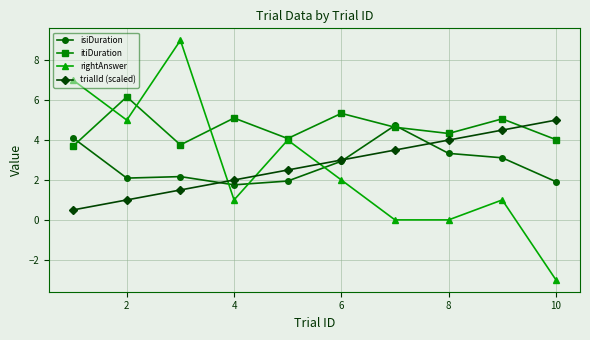

How many data points does each series have?

10